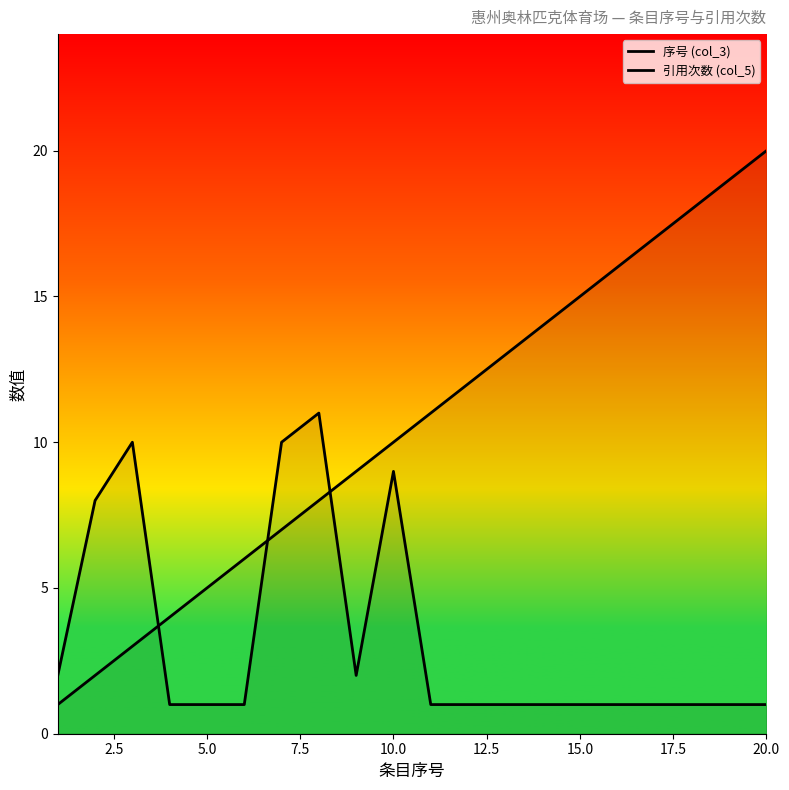

Is the value of 序号 (col_3) at 15 greater than the value of 引用次数 (col_5) at 7.5?

Yes